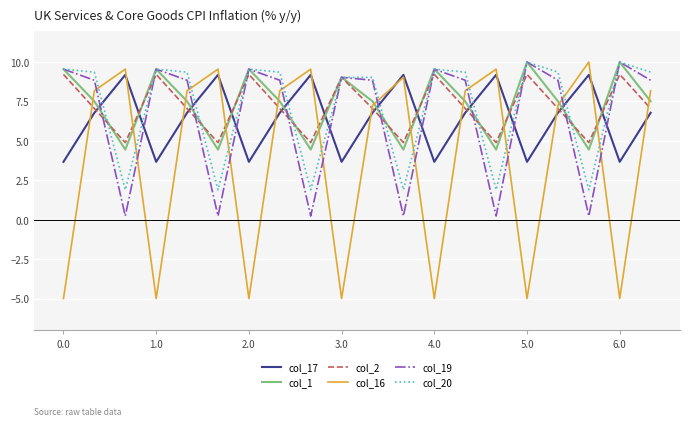

Which series has the widest spread of values?

col_16